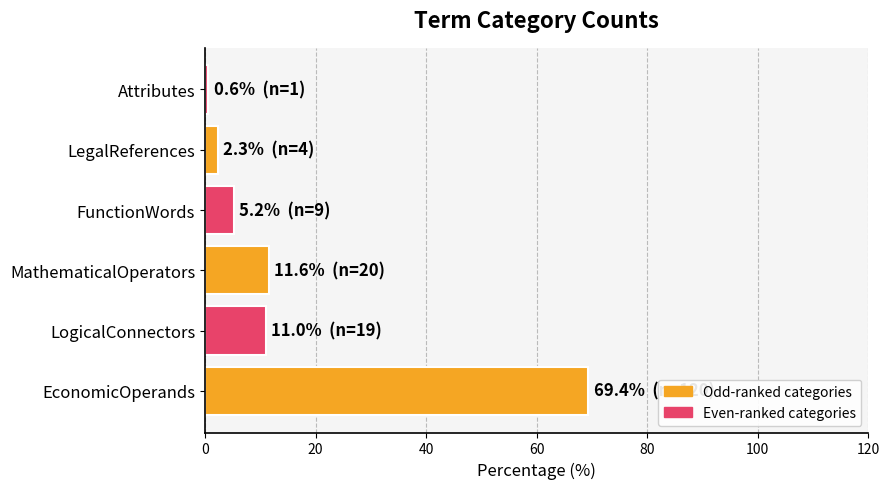

Which has a higher value, LogicalConnectors or EconomicOperands?

EconomicOperands